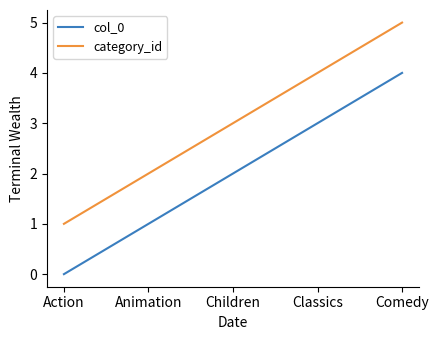

How many lines are shown in the chart?

2